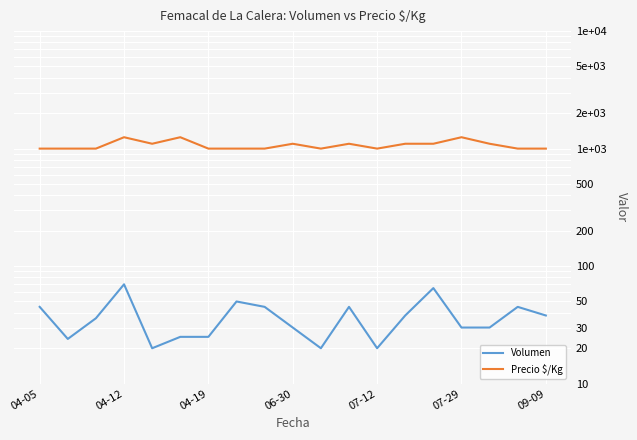

True or false: Precio $/Kg and Volumen intersect in this chart.

False